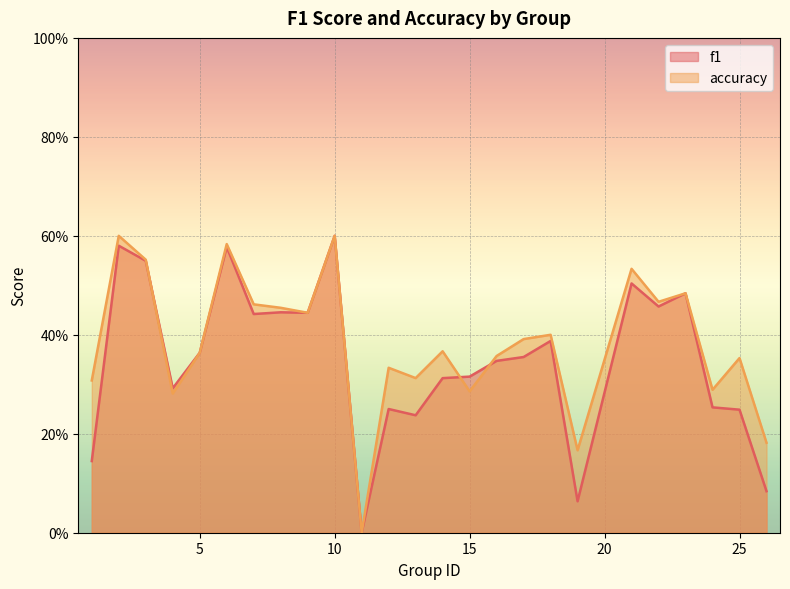

Reading left to right, list all the values displayed in this chart.

f1: 1=0.1	2=0.6	3=0.5	4=0.3	5=0.4	6=0.6	7=0.4	8=0.4	9=0.4	10=0.6	11=0.0	12=0.2	13=0.2	14=0.3	15=0.3	16=0.3	17=0.4	18=0.4	19=0.1	21=0.5	22=0.5	23=0.5	24=0.3	25=0.2	26=0.1
accuracy: 1=0.3	2=0.6	3=0.6	4=0.3	5=0.4	6=0.6	7=0.5	8=0.5	9=0.4	10=0.6	11=0.0	12=0.3	13=0.3	14=0.4	15=0.3	16=0.4	17=0.4	18=0.4	19=0.2	21=0.5	22=0.5	23=0.5	24=0.3	25=0.4	26=0.2